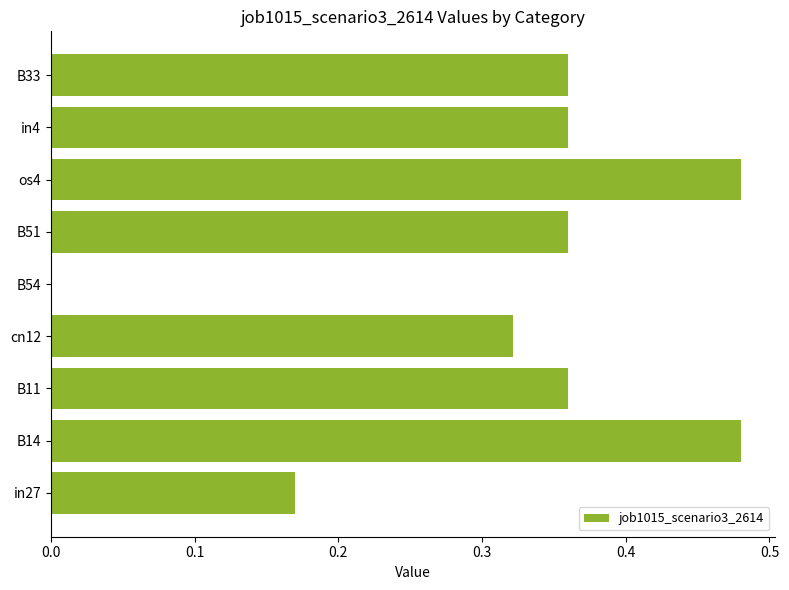

The value at cn12 is 0.2. True or false?

False